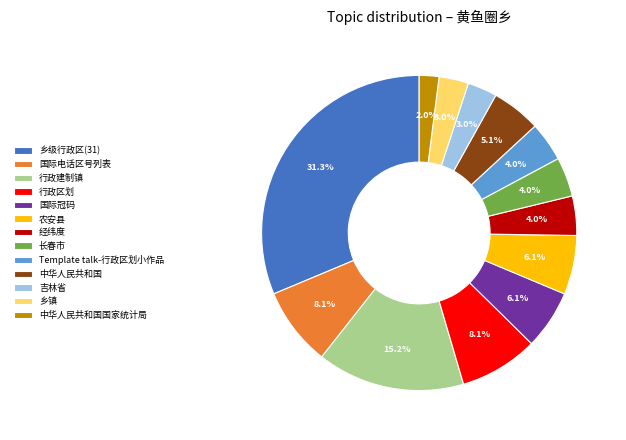

To the nearest percent, what is the difference between the largest and smallest slice percentages?

29%